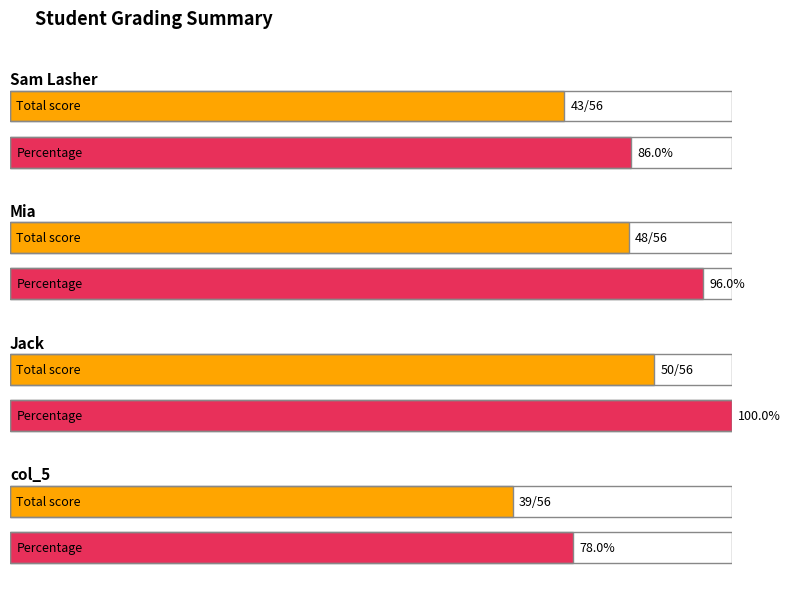

How many lines are shown in the chart?

4